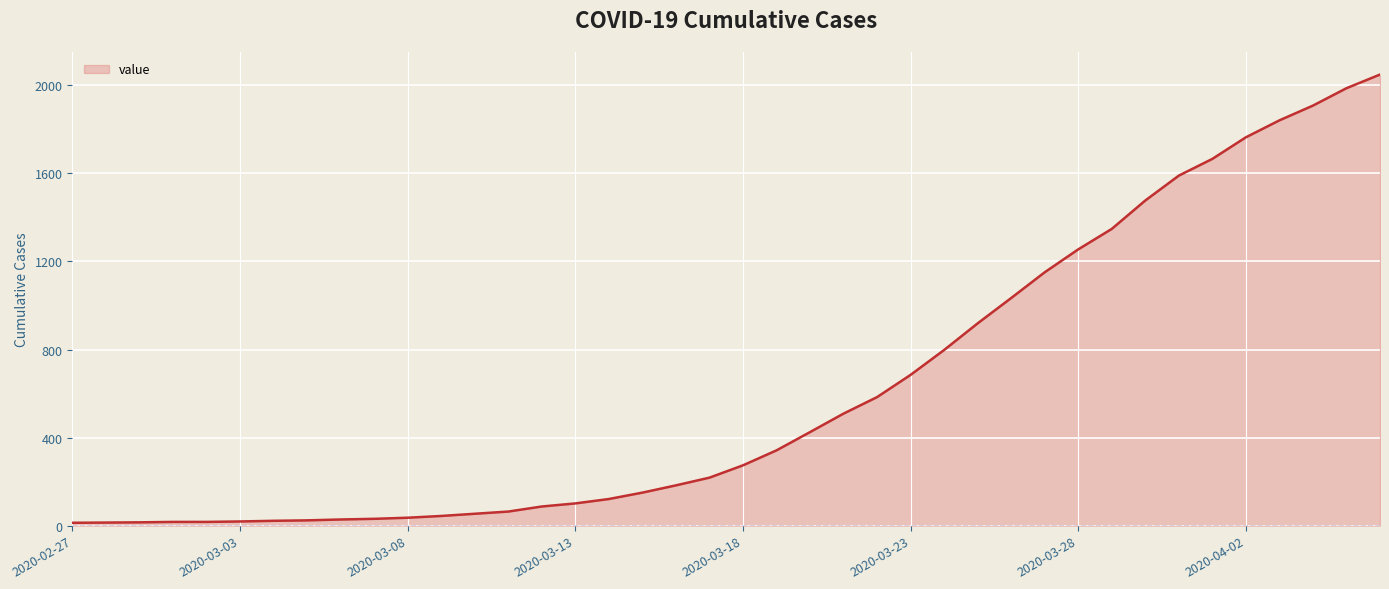

Count the number of categories in the chart.

40